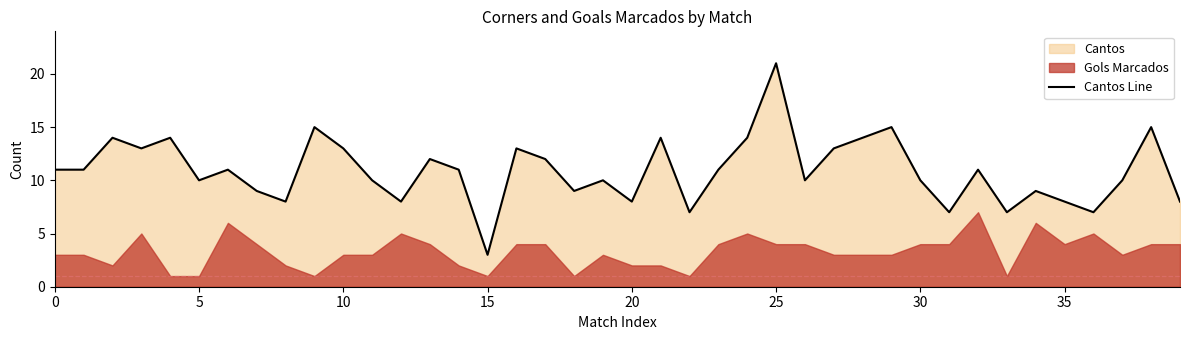

True or false: the data has more than 2 interior local peaks.

True